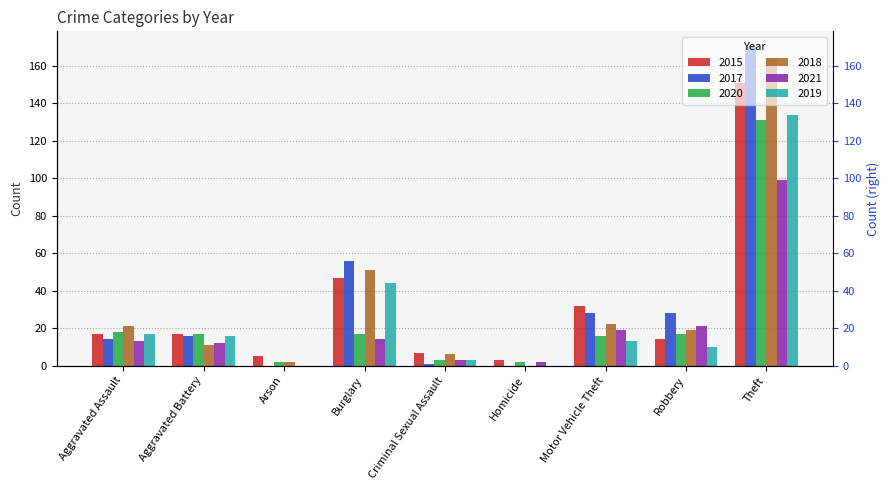

What position from the left is Arson?

3